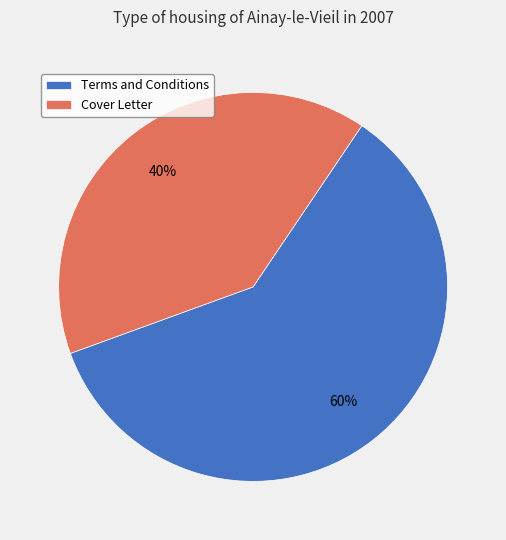

To the nearest percent, what portion does Terms and Conditions represent?

60%